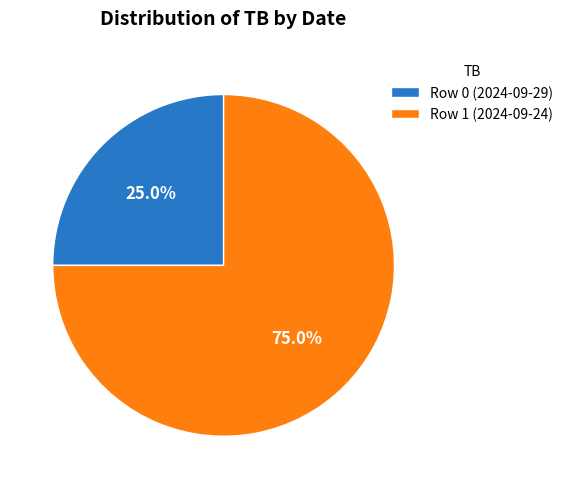

What is the smallest slice in the pie chart?

Row 0 (2024-09-29)